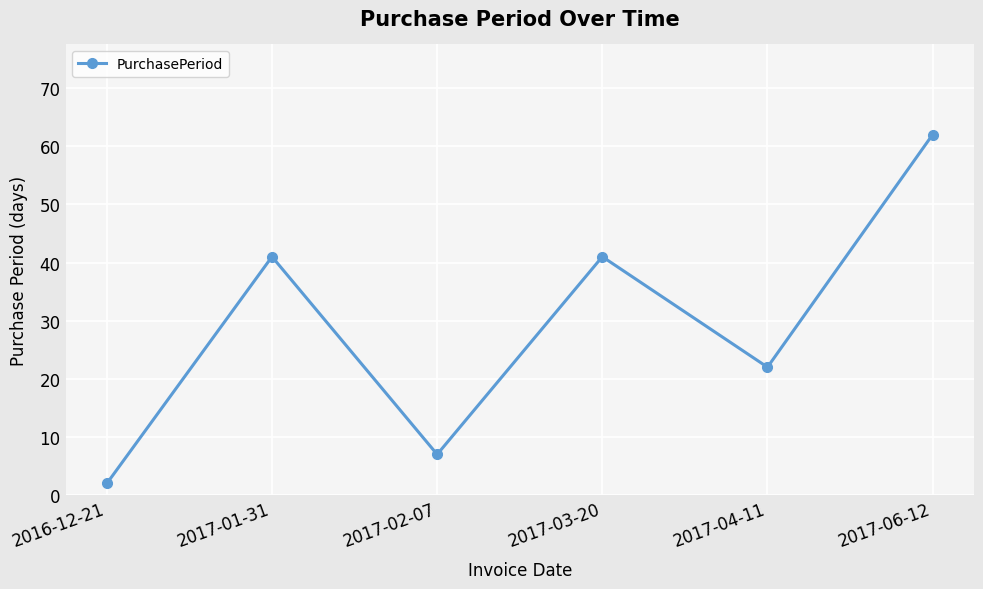

Where is the first local minimum?

2017-02-07